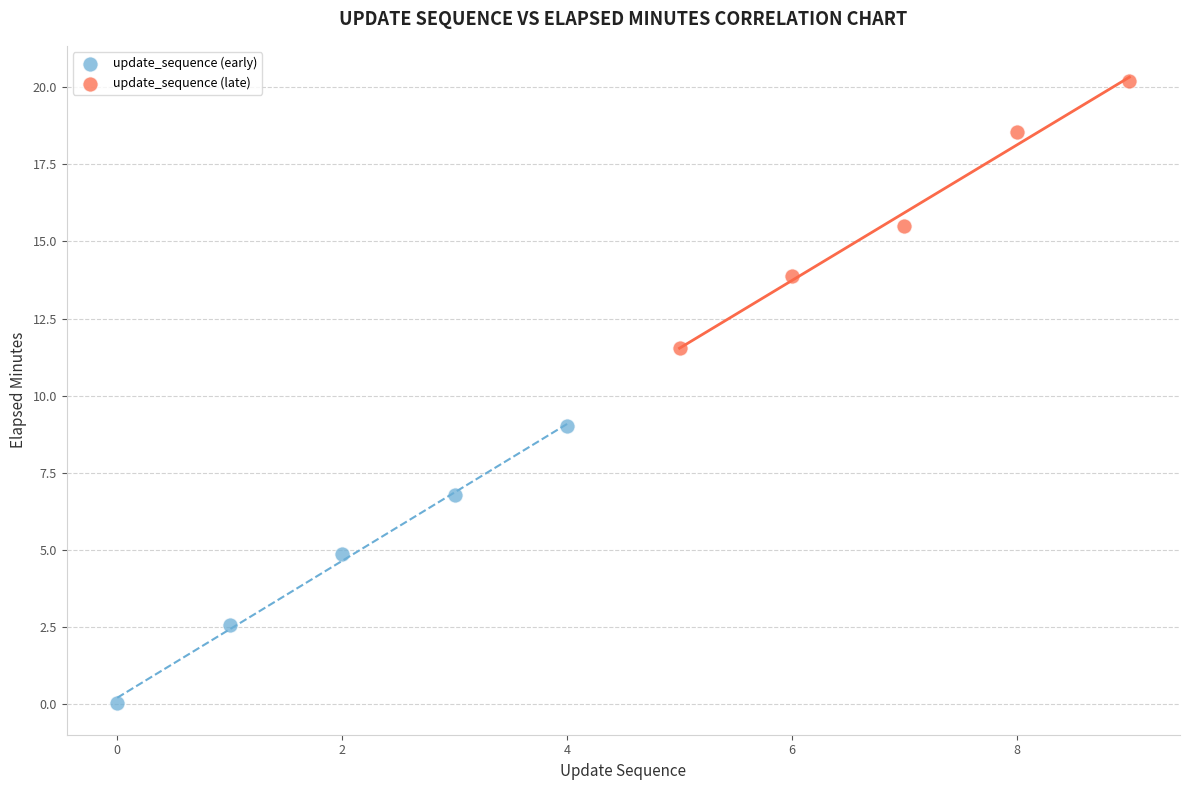

Which series reaches the minimum Y coordinate?

update_sequence (early)